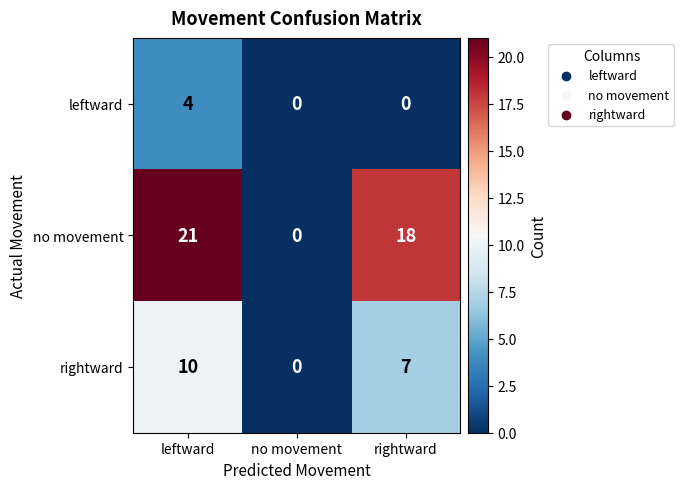

Which series has the largest total across all categories?

no movement